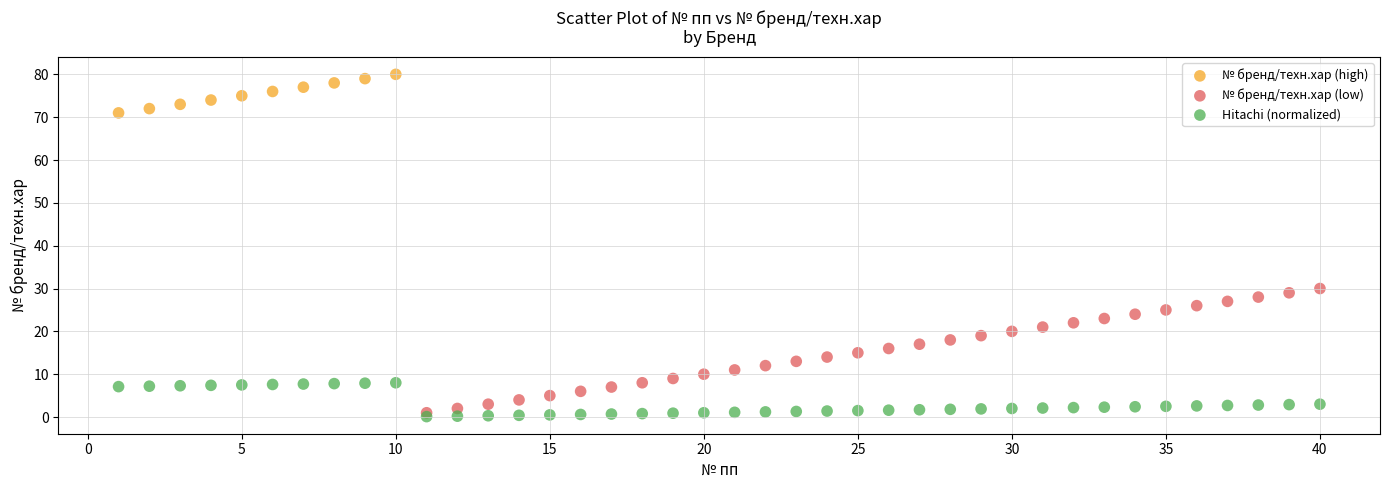

Which series contains the highest Y value?

№ бренд/техн.хар (high)